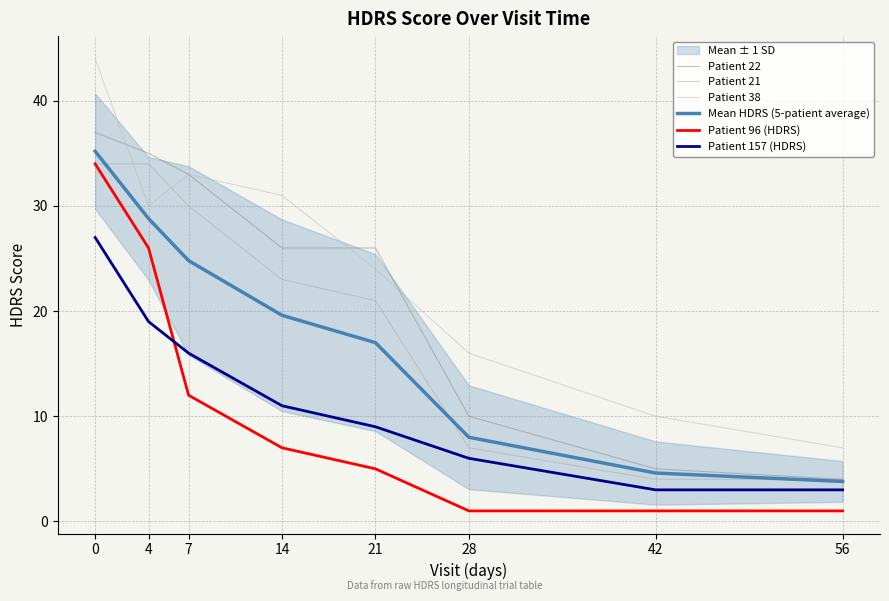

Rank the series by their maximum value, from highest to lowest.

Patient 38, Patient 22, Mean HDRS (5-patient average), Patient 21, Patient 96 (HDRS), Patient 157 (HDRS)